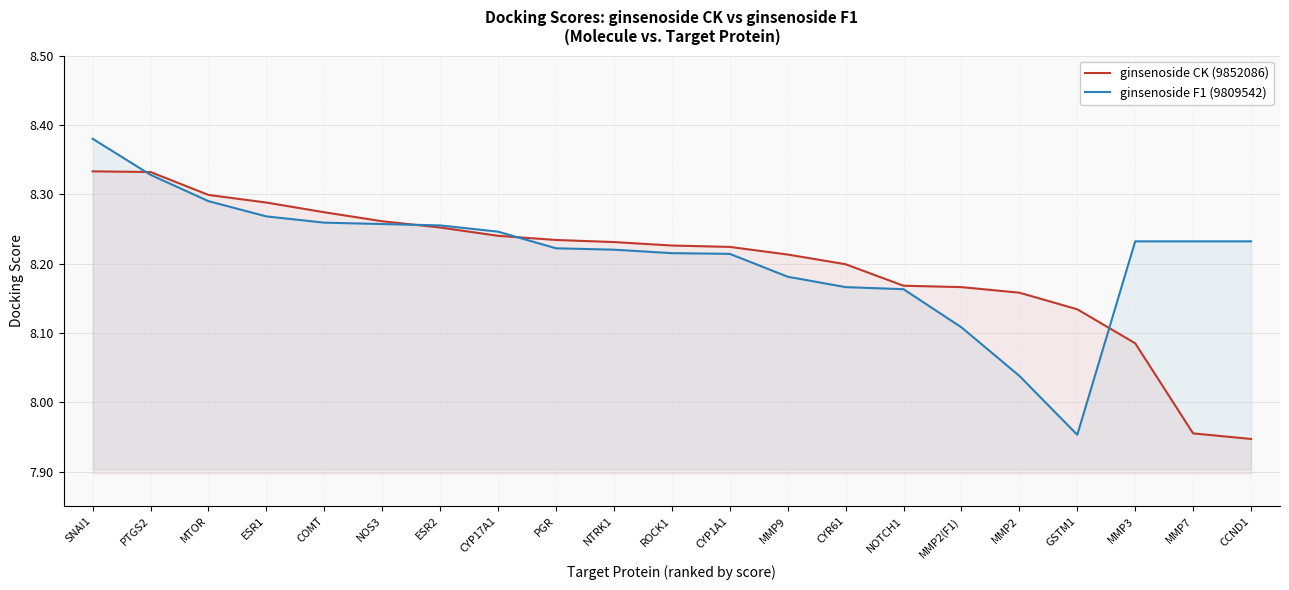

How many series are shown in this chart?

2